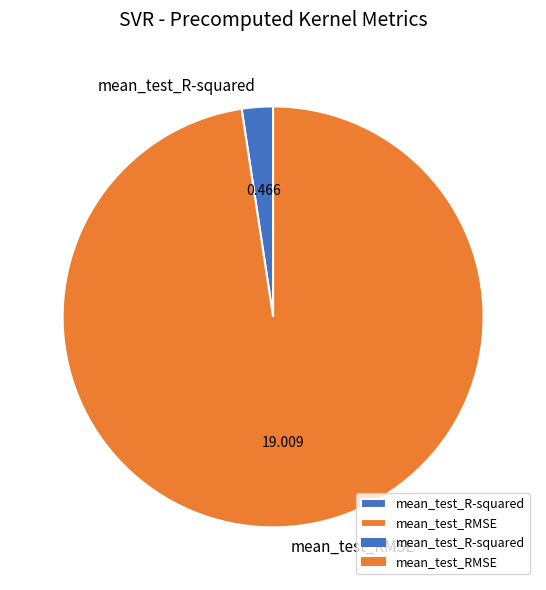

Is there any slice that represents more than half of the pie?

Yes